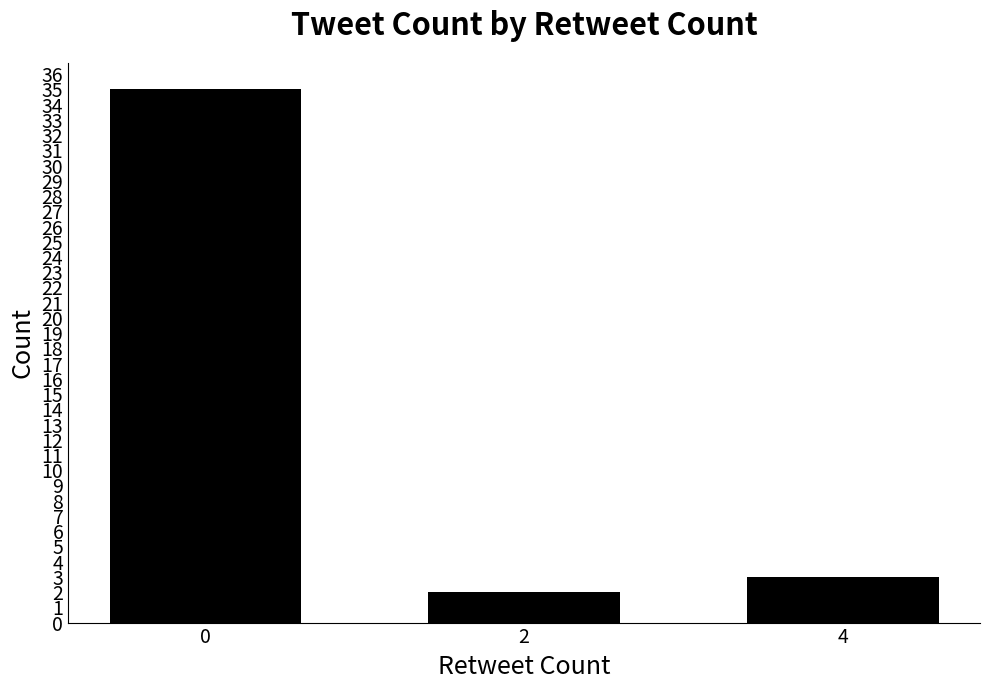

What is the difference between the maximum and minimum values?

33